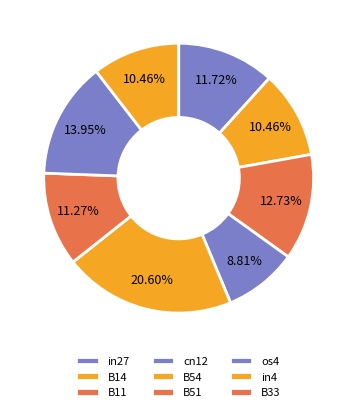

How much of the chart is everything except cn12?

91.2%